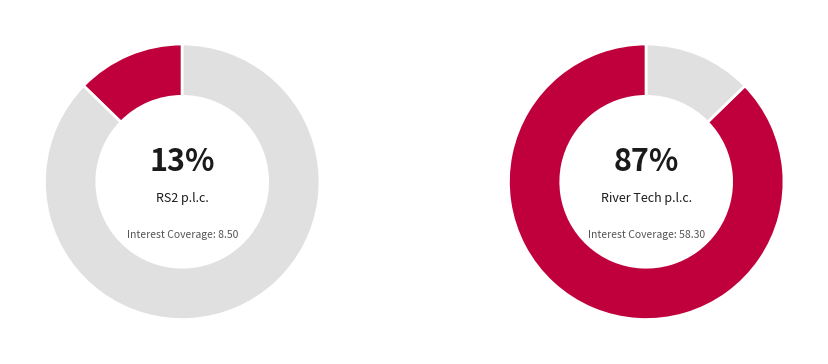

To the nearest percent, what portion does RS2 p.l.c. (MTSE:RS2) represent?

13%